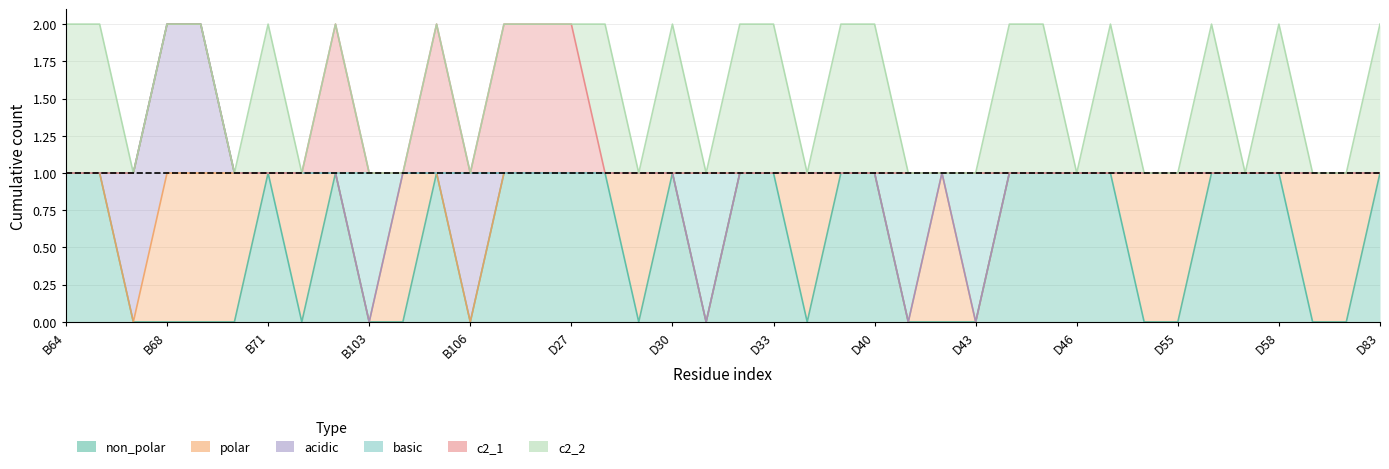

Where is polar nearest to the value 0?

B64